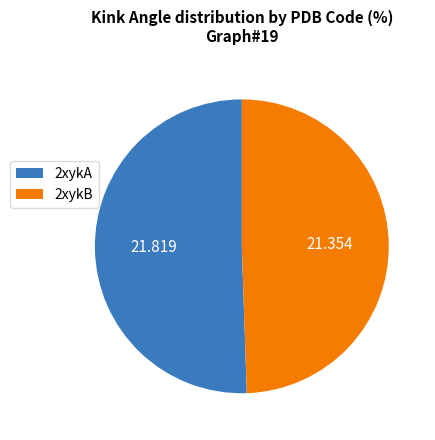

Is the sum of 2xykB and 2xykA greater than half?

Yes